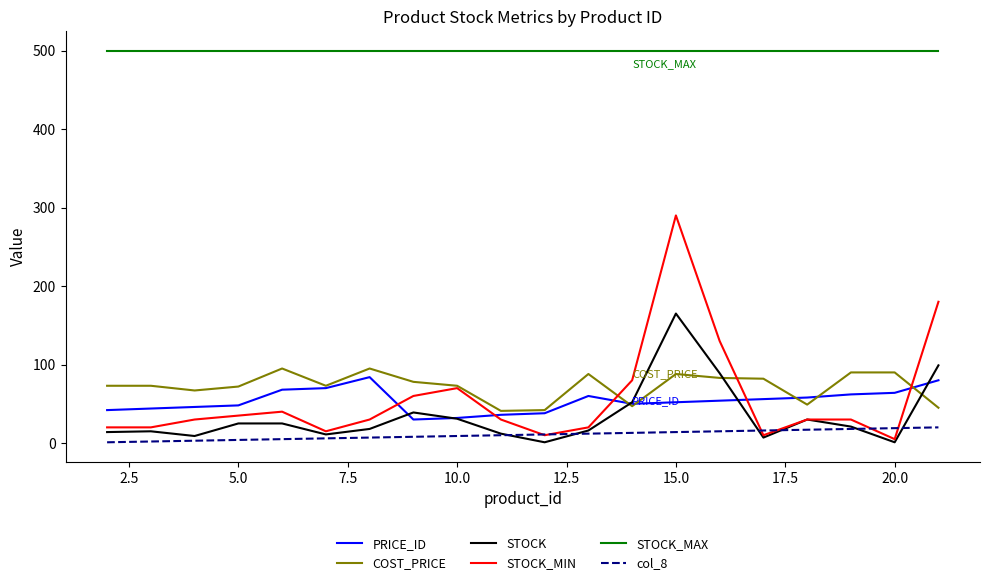

Count the number of data series in this chart.

6